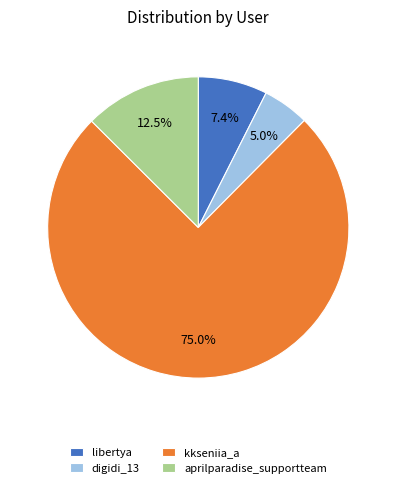

Is kkseniia_a the majority of the pie?

Yes